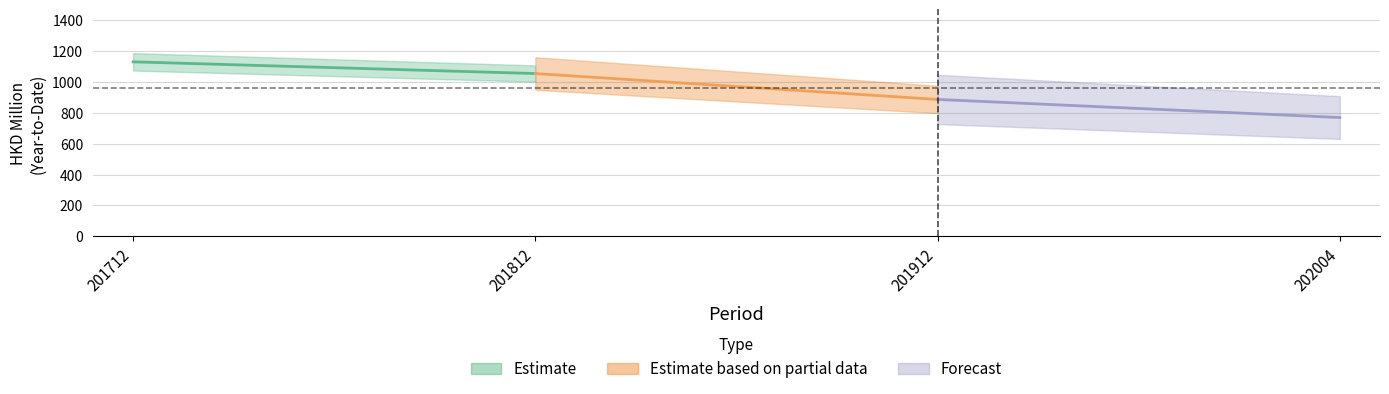

True or false: 201912 has a value of 3.5 at MALAYSIA.

False